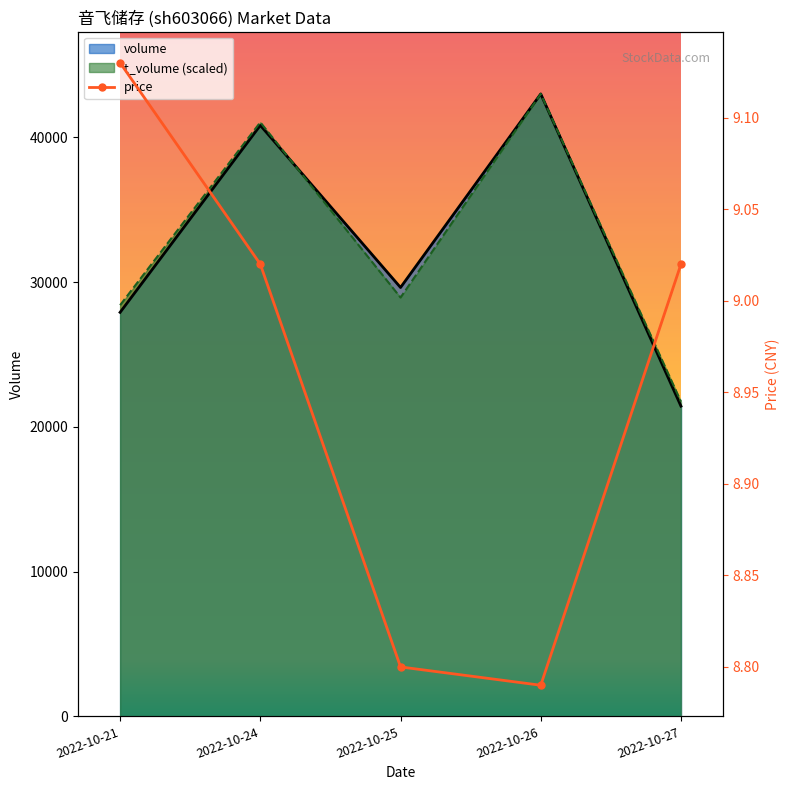

At which label does volume reach its peak?

2022-10-26